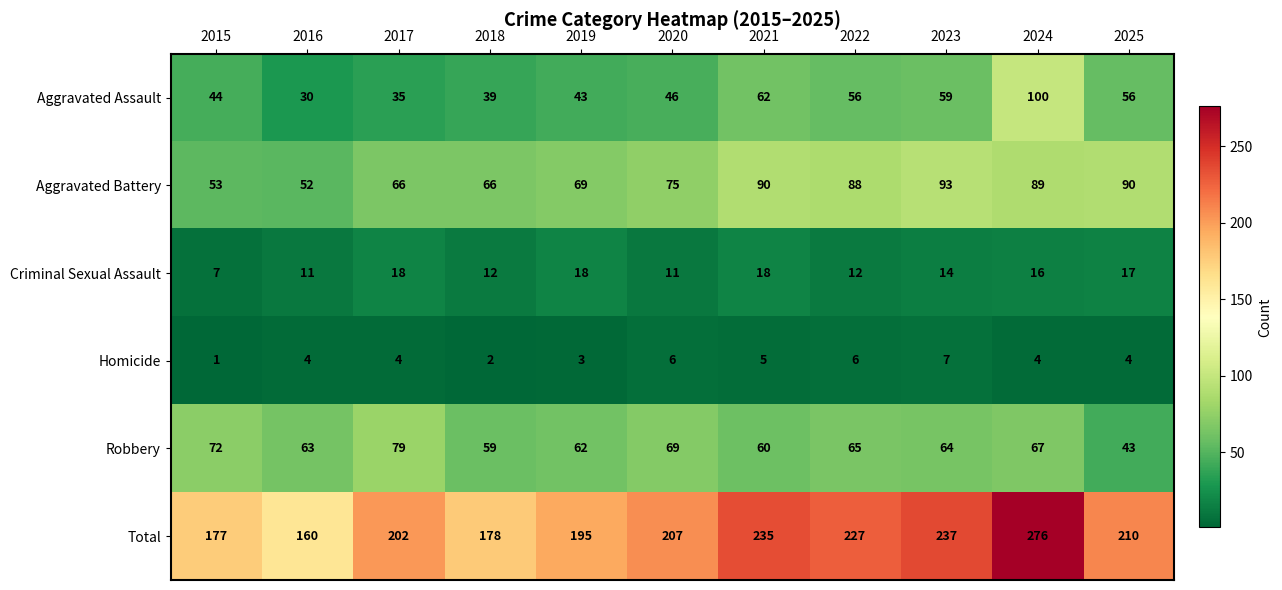

At which category does the chart reach its minimum across all series?

2015